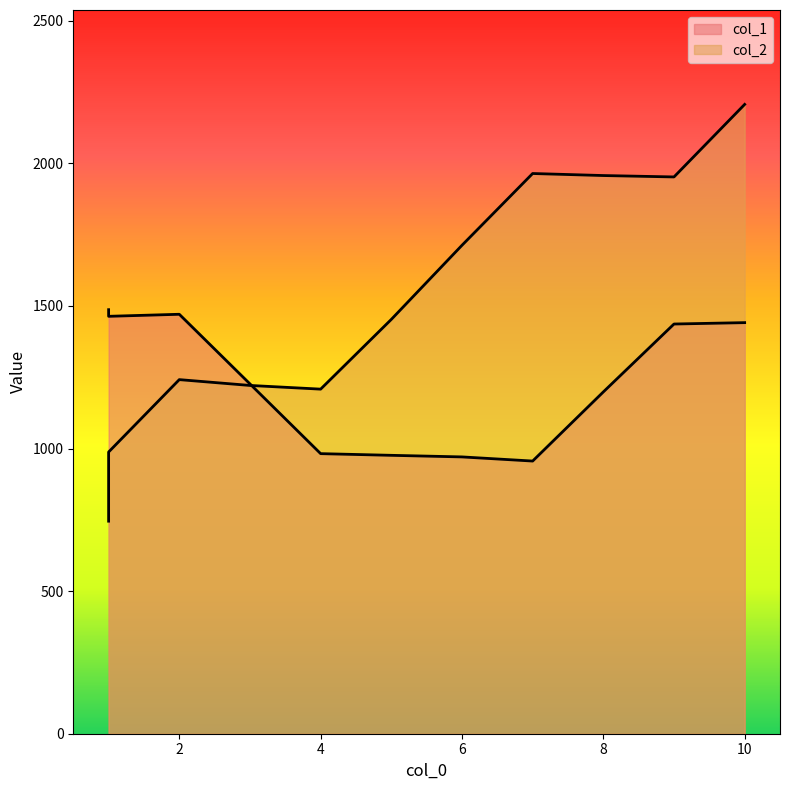

True or false: col_2 has a value of 2206.7 at 10.

True